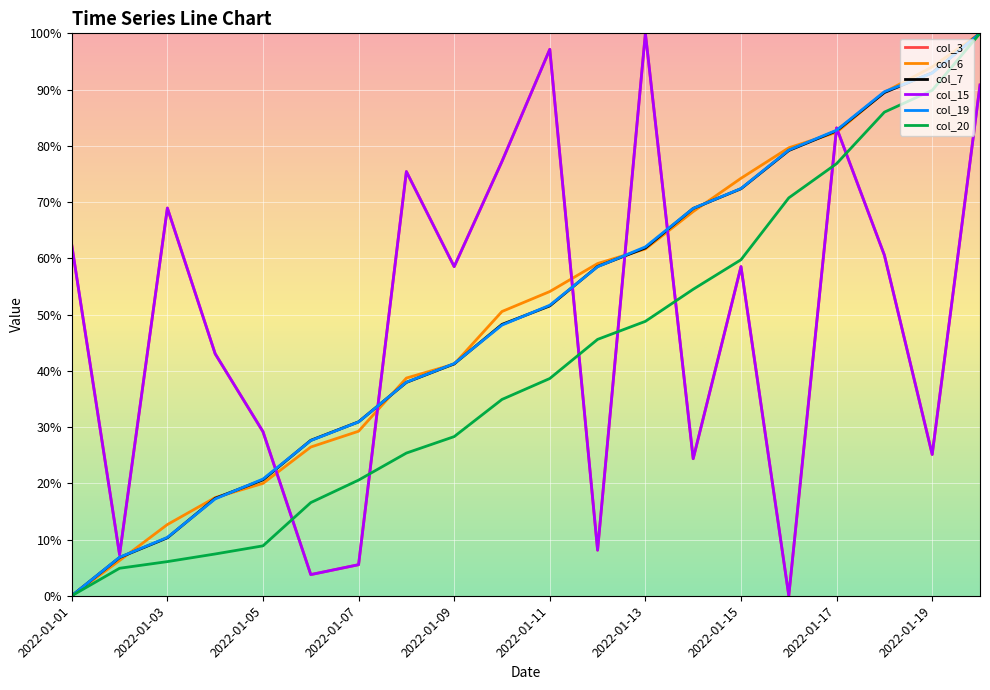

Where do col_6 and col_3 first cross each other?

2022-01-09 and 2022-01-11